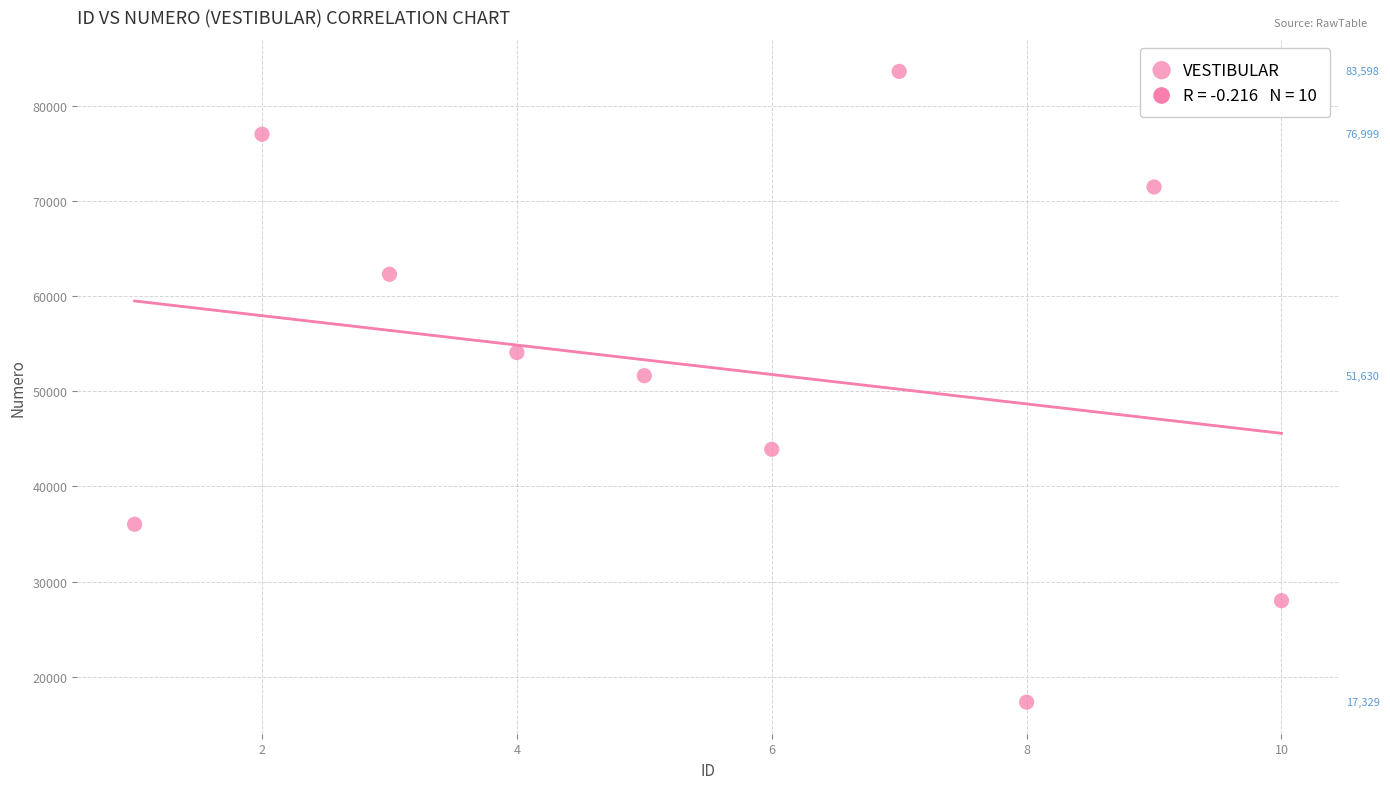

What is the range of Y values (max minus min)?

66269